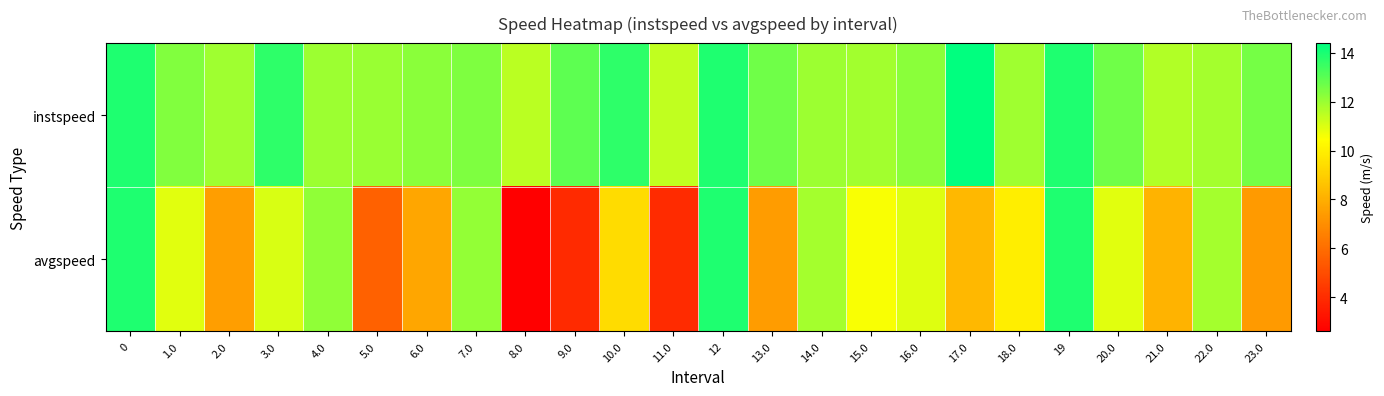

At how many categories does at least one series exceed 3?

24